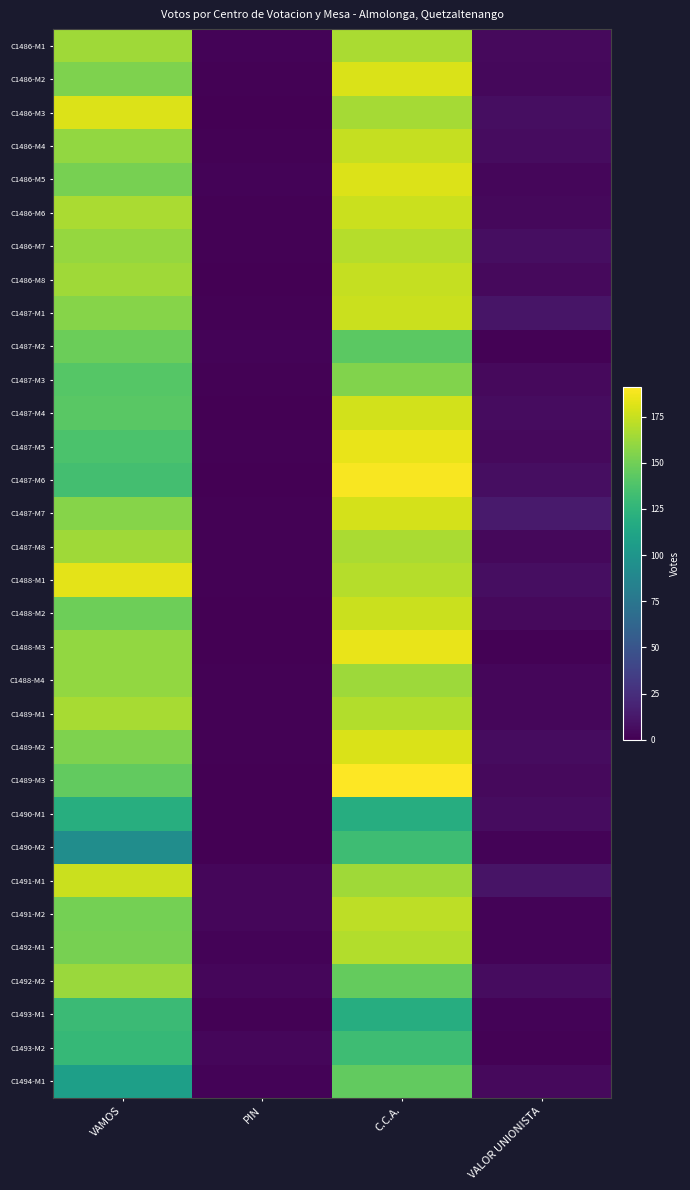

How many data points does each series have?

4